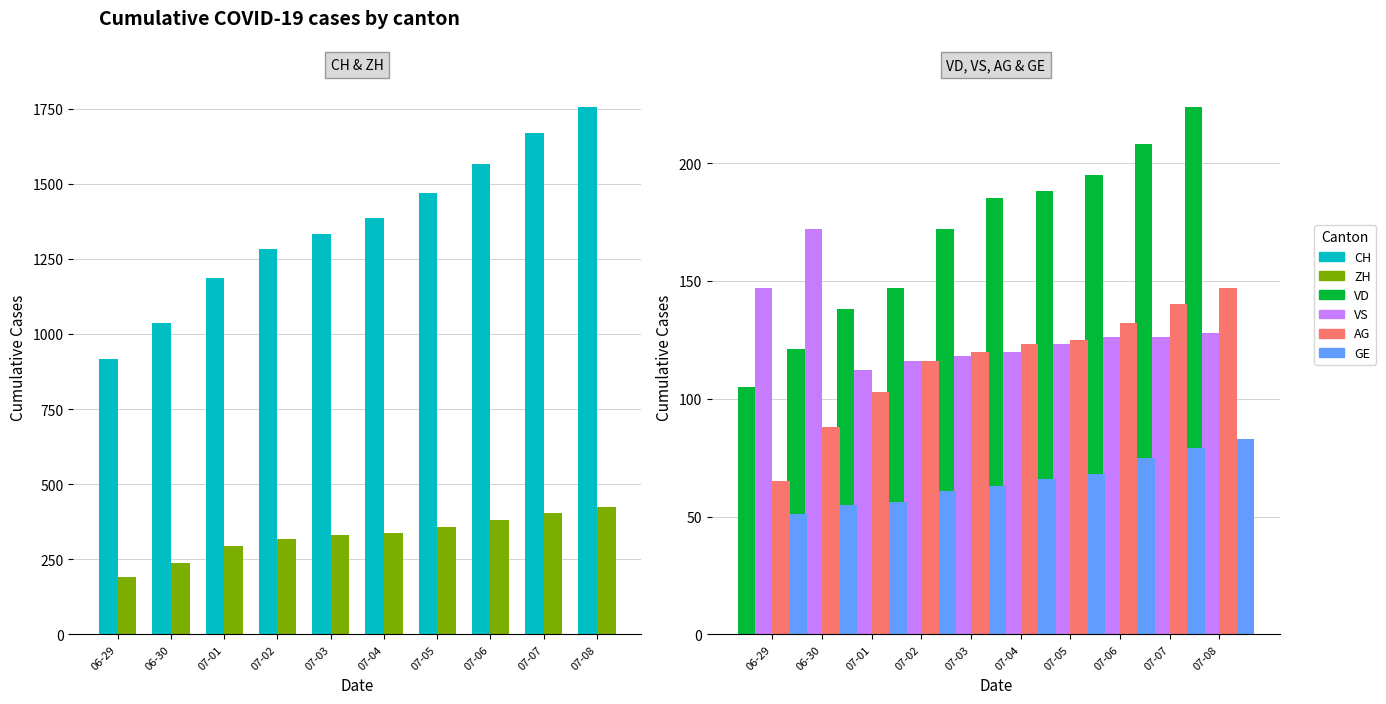

What is the approximate value of VS at 07-08, to the nearest 5?

130